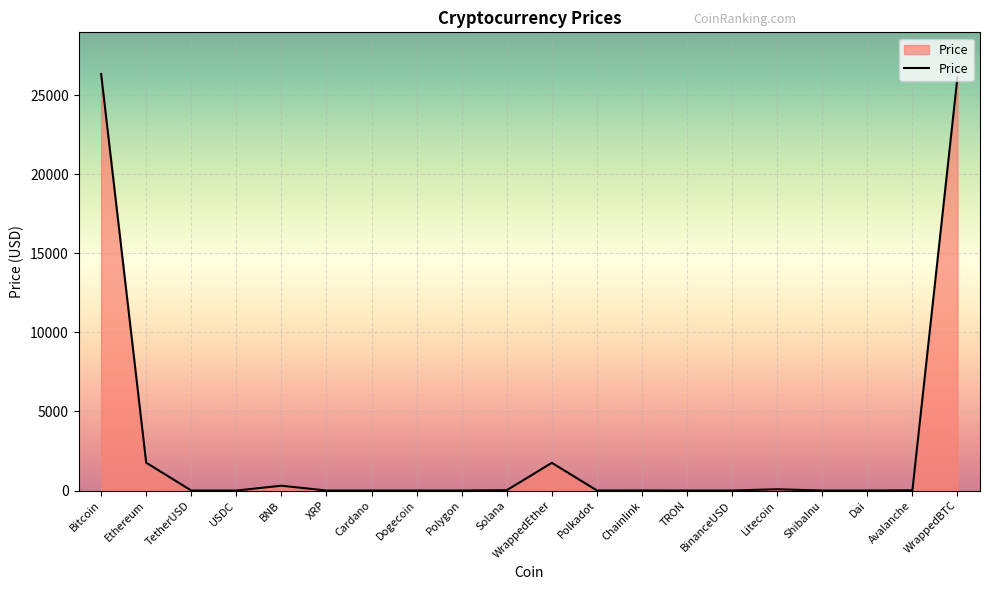

What is the difference between the maximum and minimum values?

26332.3